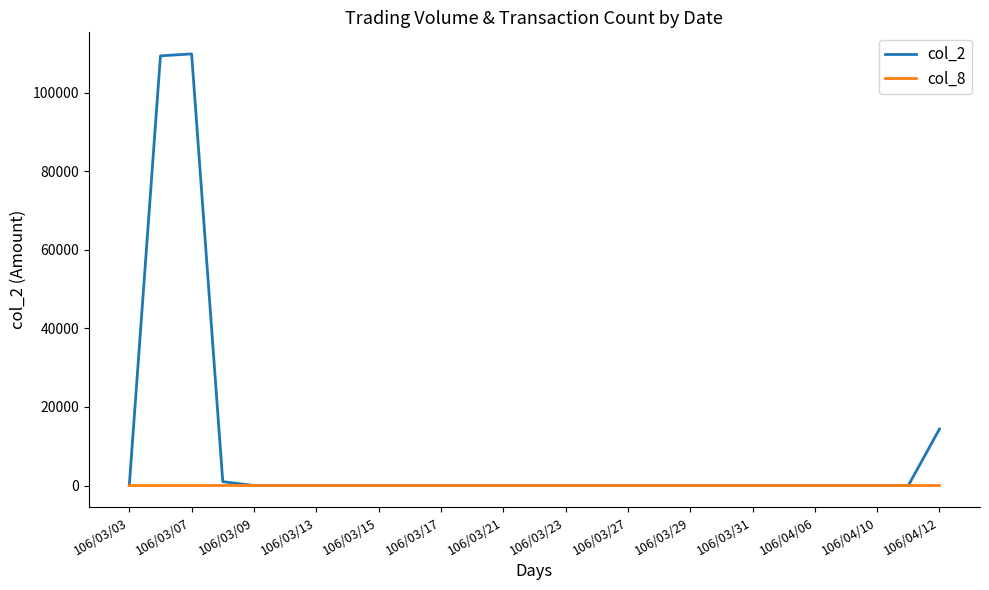

How many categories are shown in the chart?

27